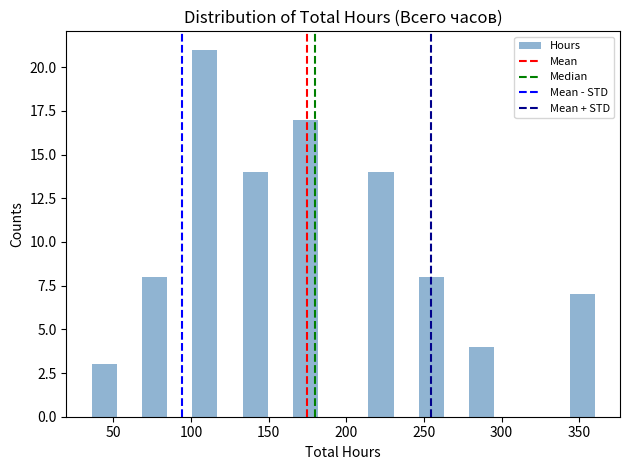

Around what value on the x-axis is the tallest bar? Give the approximate position of its centre, as read against the axis.

110